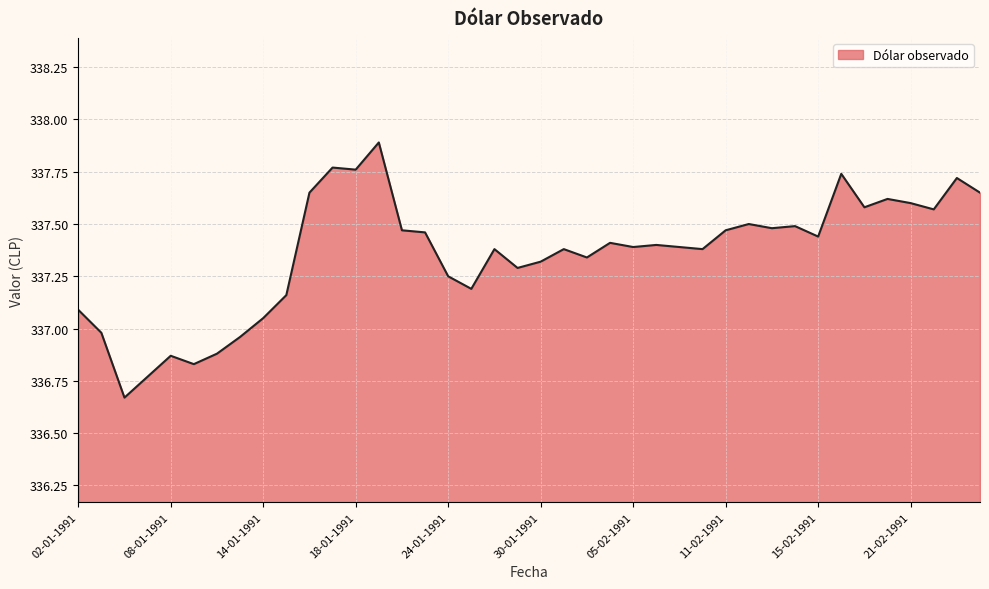

What is the difference between the maximum and minimum values?

1.2